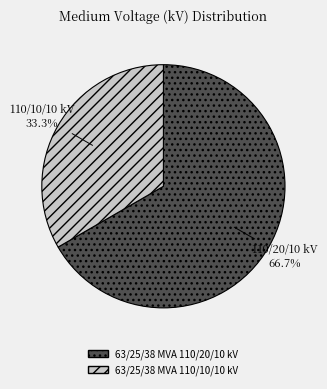

Which slice represents more than half of the pie?

63/25/38 MVA 110/20/10 kV